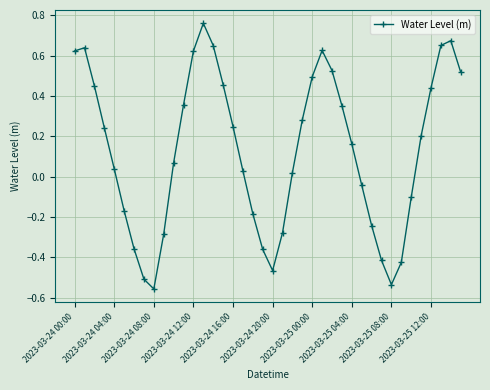

What is the sum of all values?

5.2